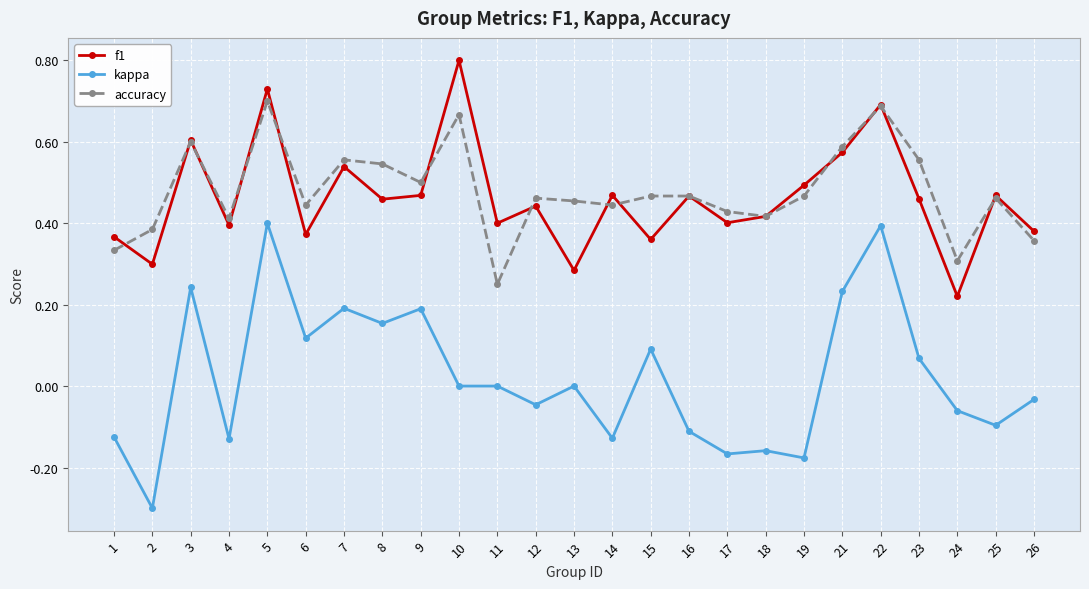

At which label is f1 closest to 0?

24